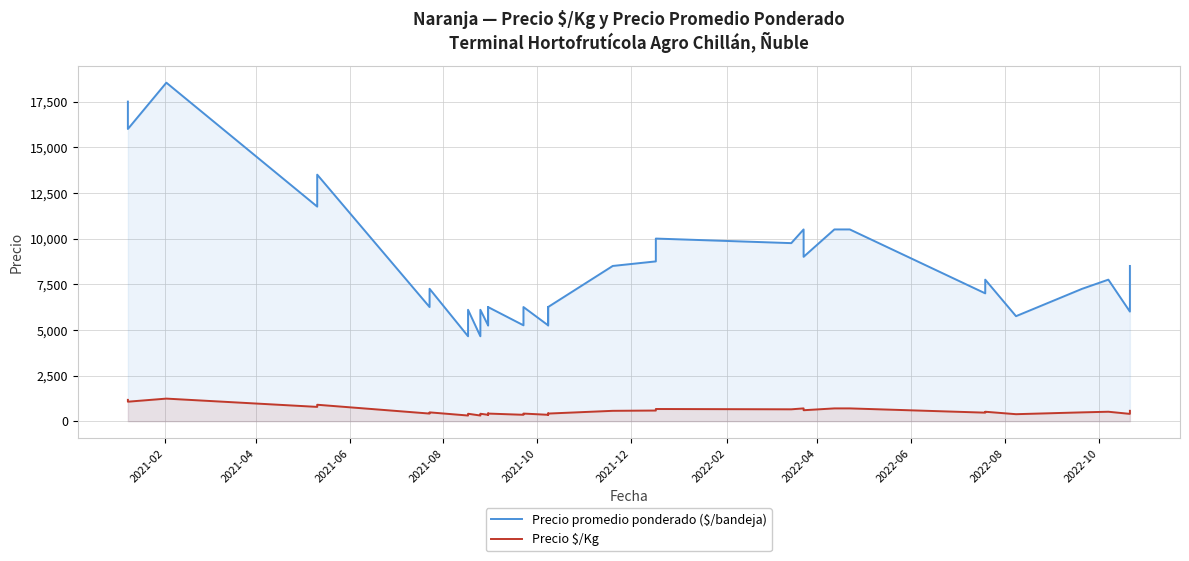

What is the smallest value displayed?

310